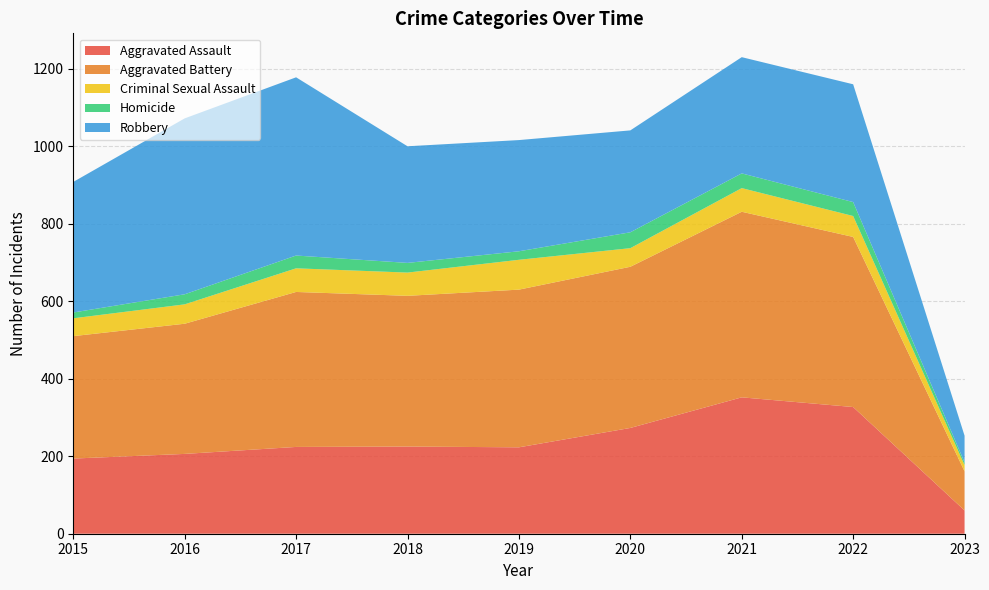

Reading right to left, list all the values displayed in this chart.

Aggravated Assault: 60	327	352	273	223	225	224	206	194
Aggravated Battery: 101	439	479	416	407	389	400	336	316
Criminal Sexual Assault: 16	54	61	48	77	60	61	50	46
Homicide: 7	36	38	41	22	25	33	26	15
Robbery: 69	304	300	263	287	301	460	454	337